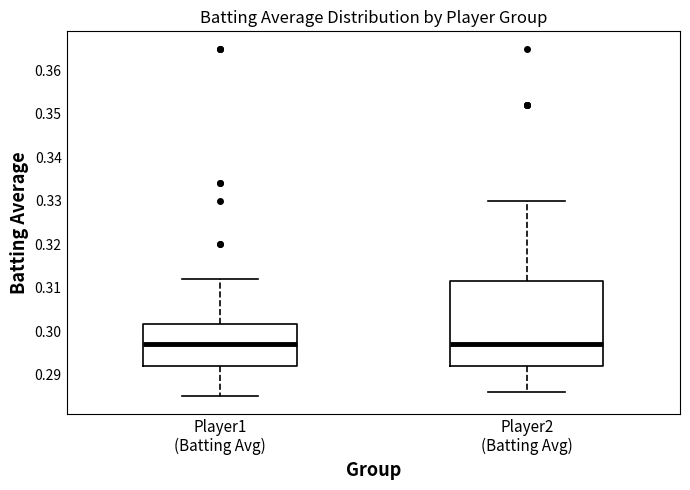

Which box is the tallest, from its lower edge to its upper edge?

Player2 (Batting Avg)